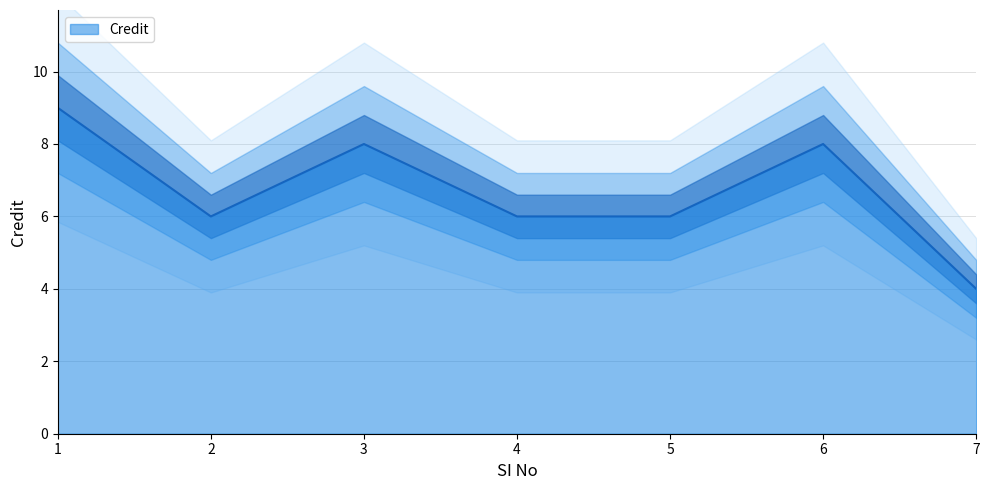

What is the sum of all values?

47